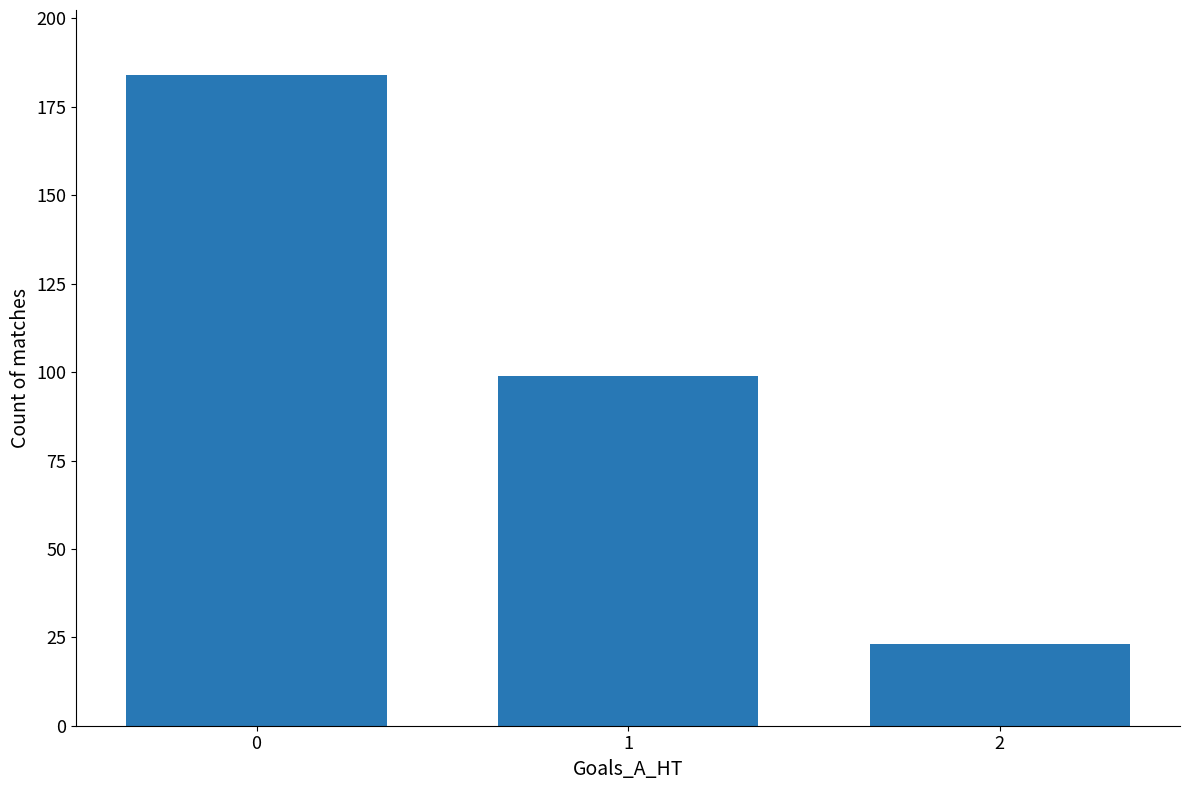

What is the difference between the values at 2 and 0?

161